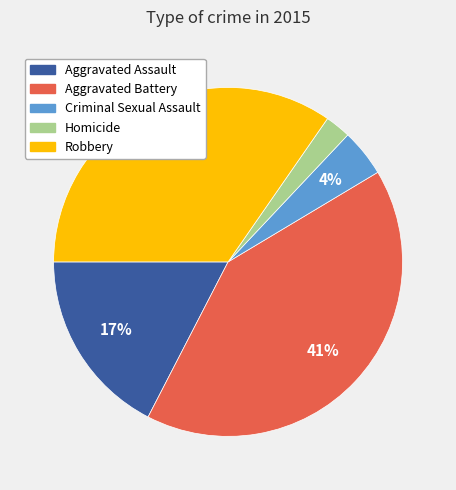

To the nearest percent, what is the difference between the largest and smallest slice percentages?

39%